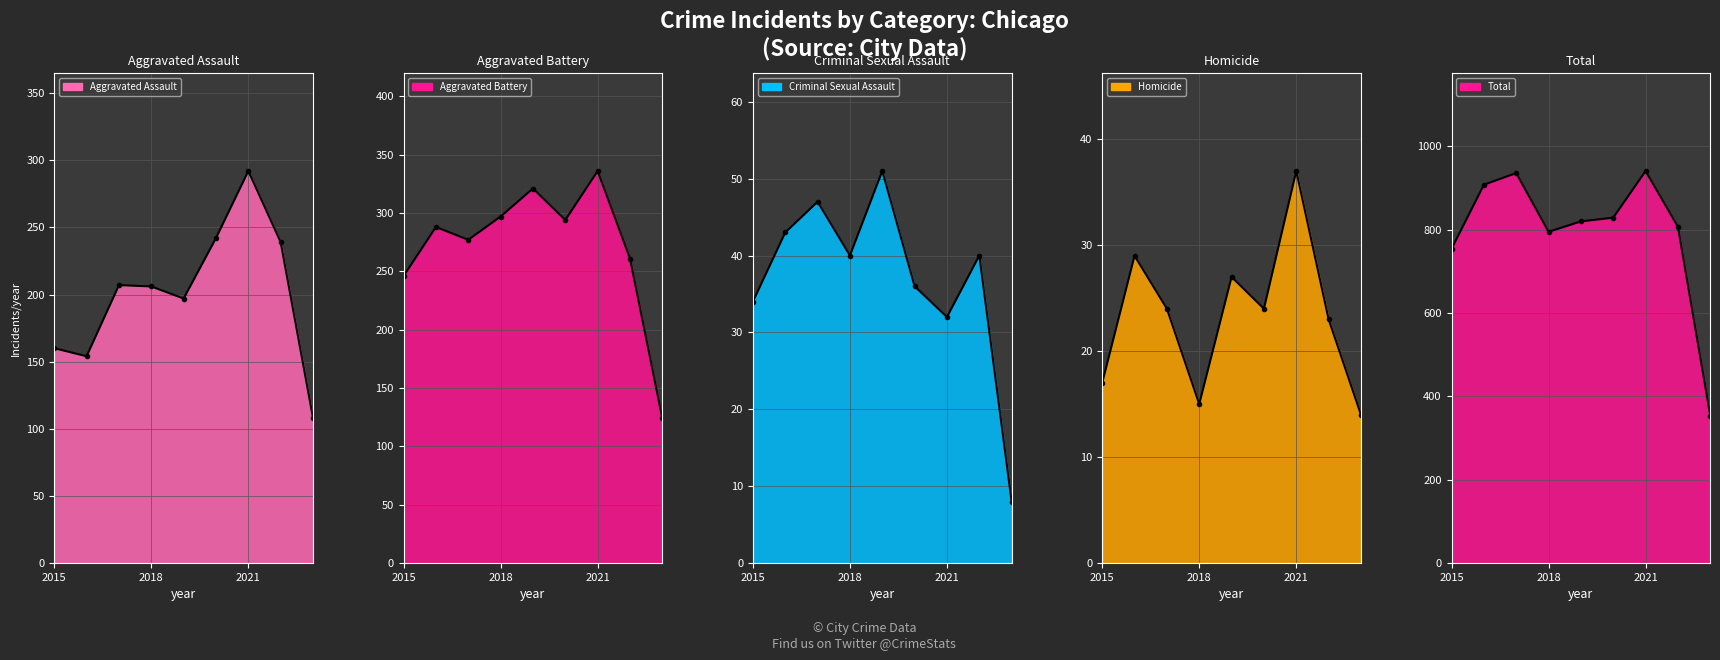

What is the value of the Total point at the 7th from the left?

941